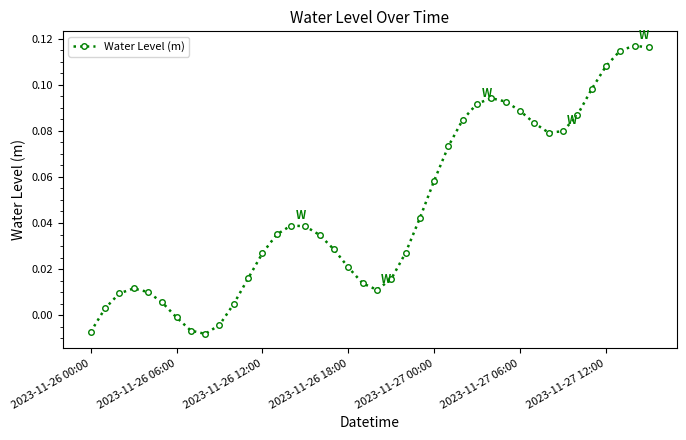

True or false: there are more than 1 points higher than both neighbors.

True